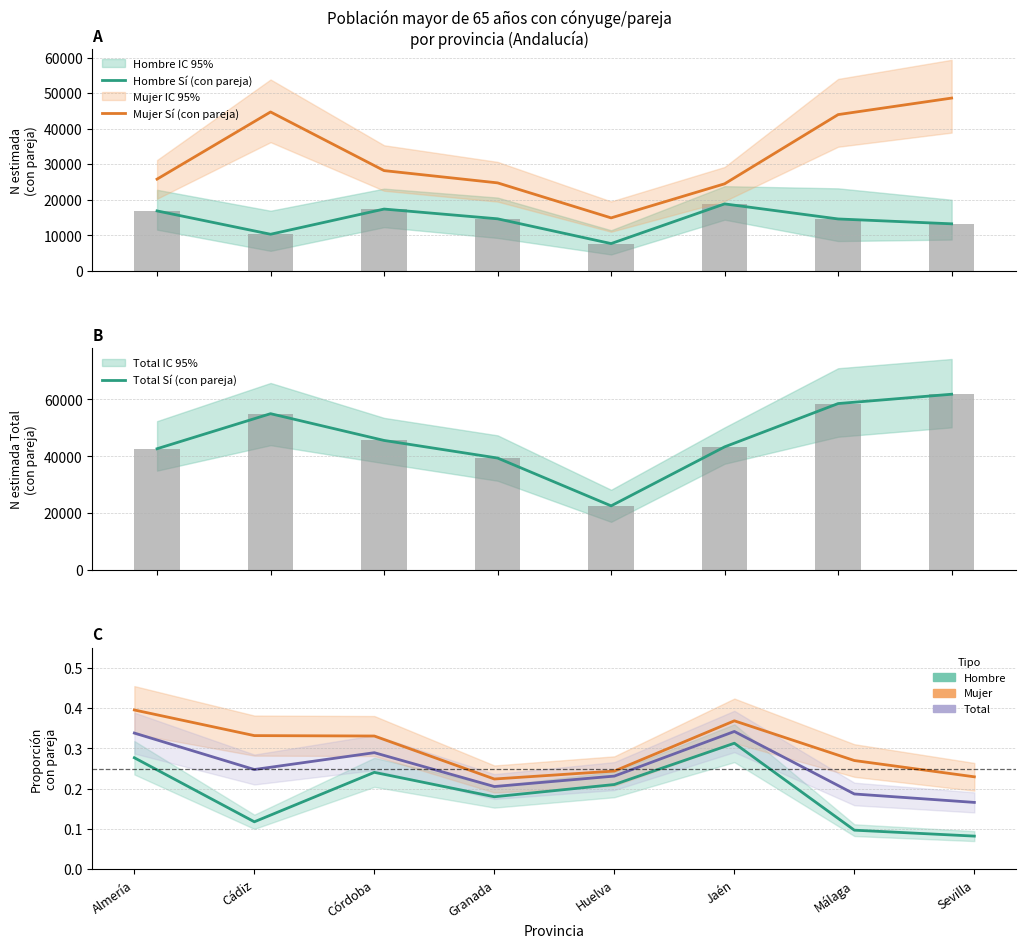

Between Málaga and Sevilla, which series saw the biggest shift?

Mujer Sí (con pareja)